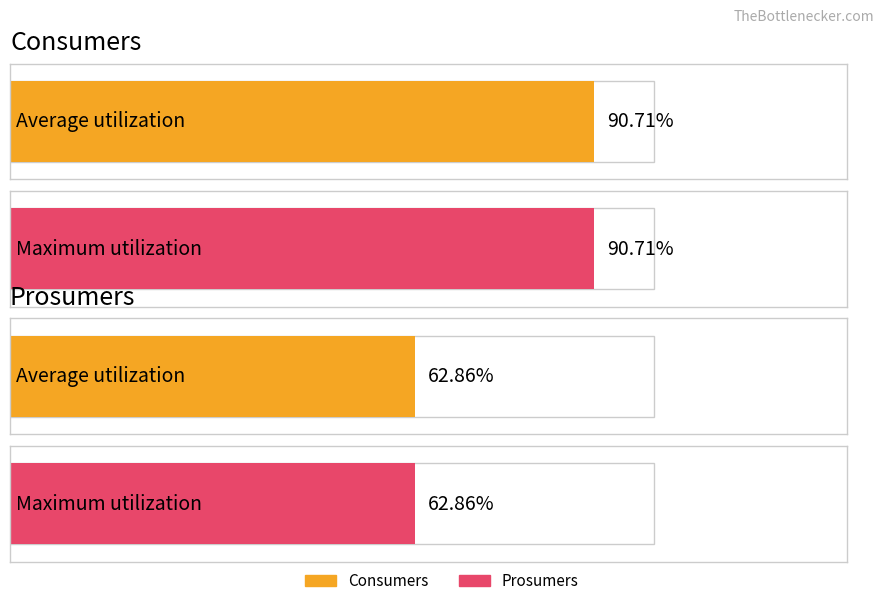

Which series has the widest spread of values?

Consumers